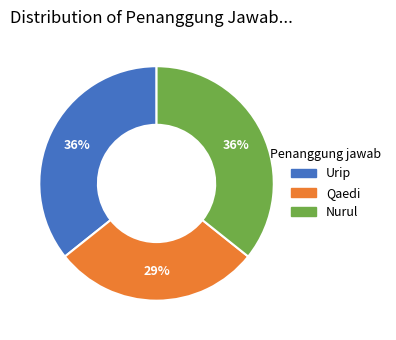

To the nearest percent, what percentage of the pie is Qaedi?

29%